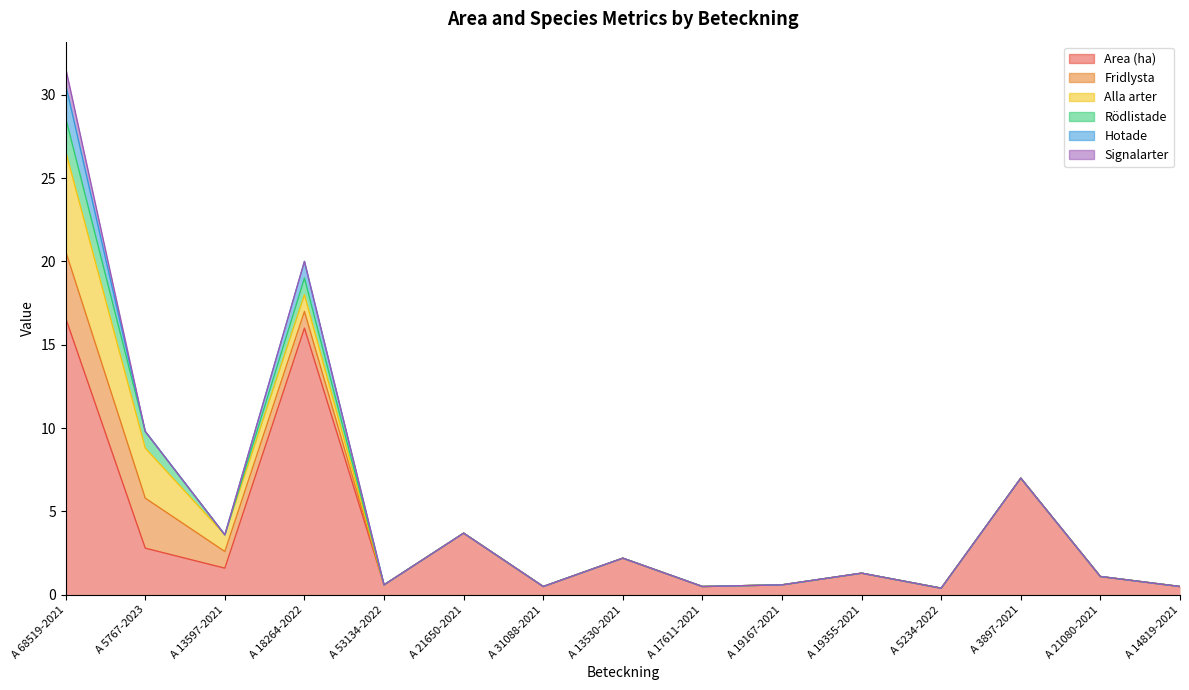

Does the chart display data point markers on the line(s)?

No